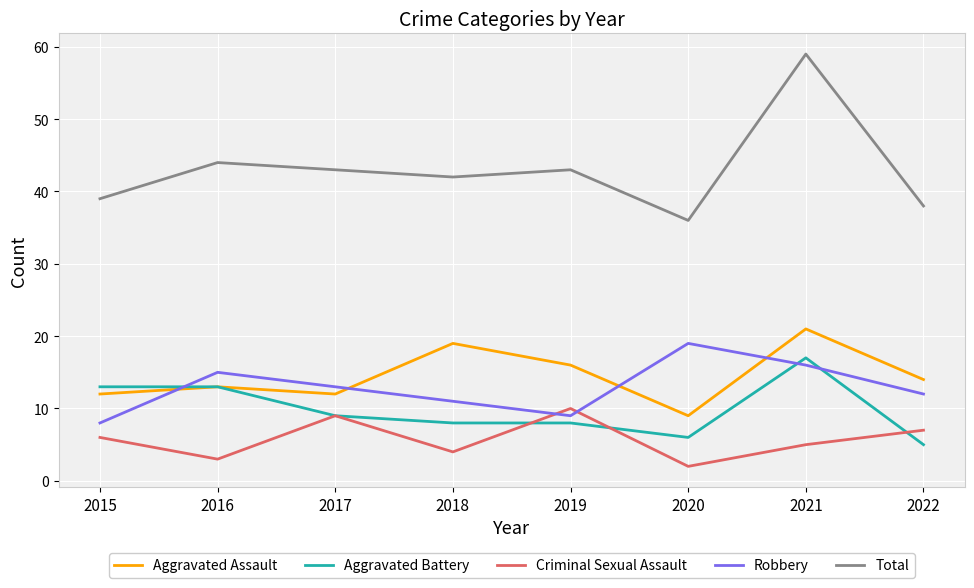

Is this an area chart (filled region under the line)?

No